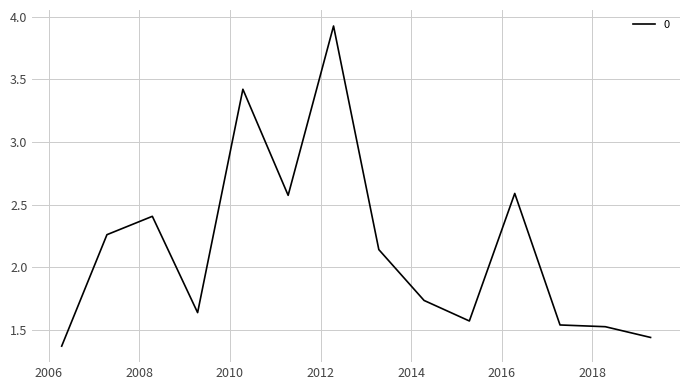

What is the maximum value shown in the chart?

3.9